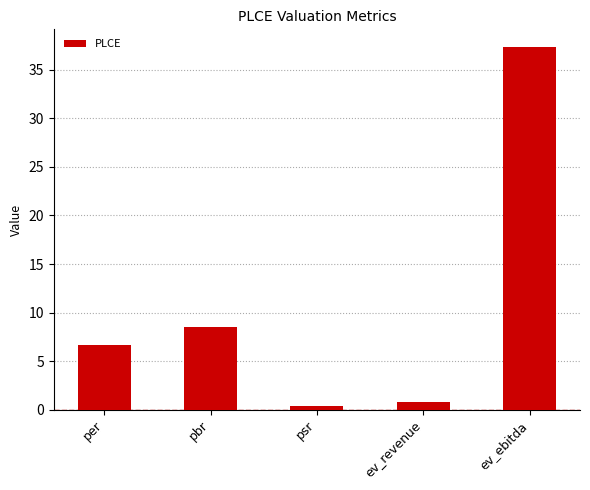

True or false: the data shows 37.3 at ev_ebitda.

True